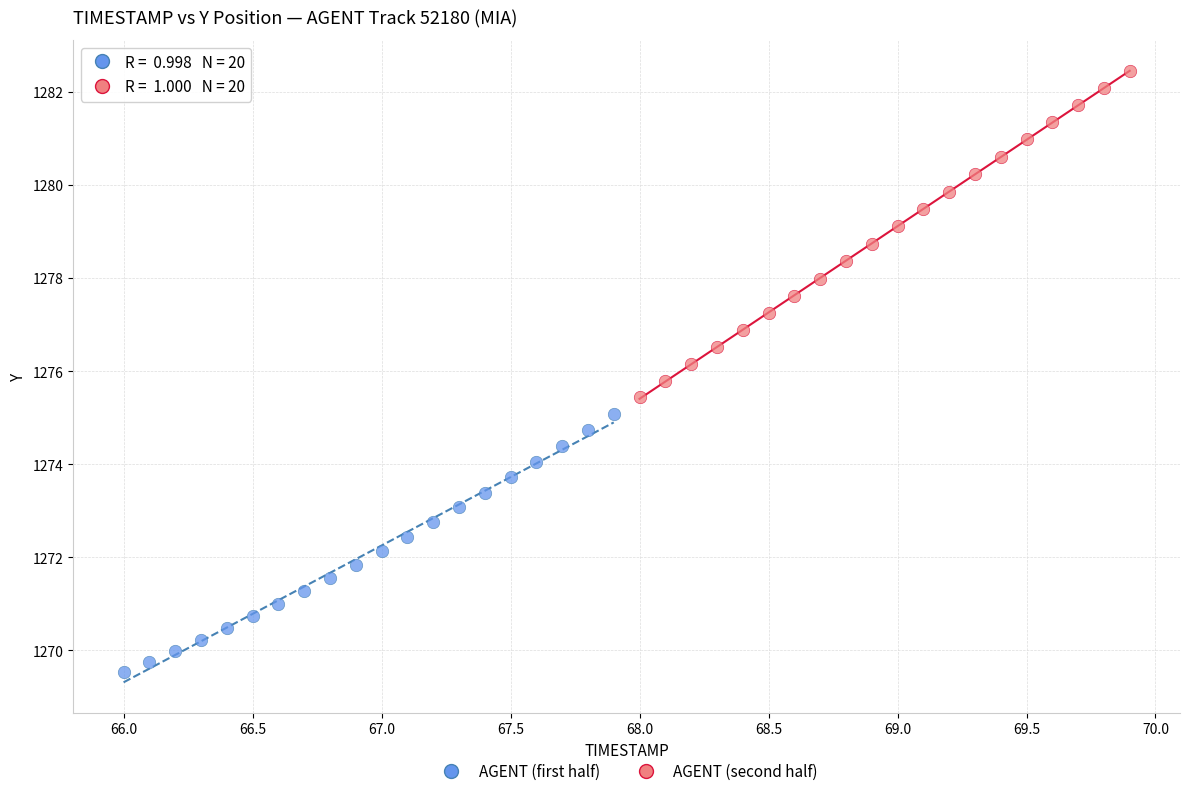

Which series contains the highest Y value?

AGENT (second half)